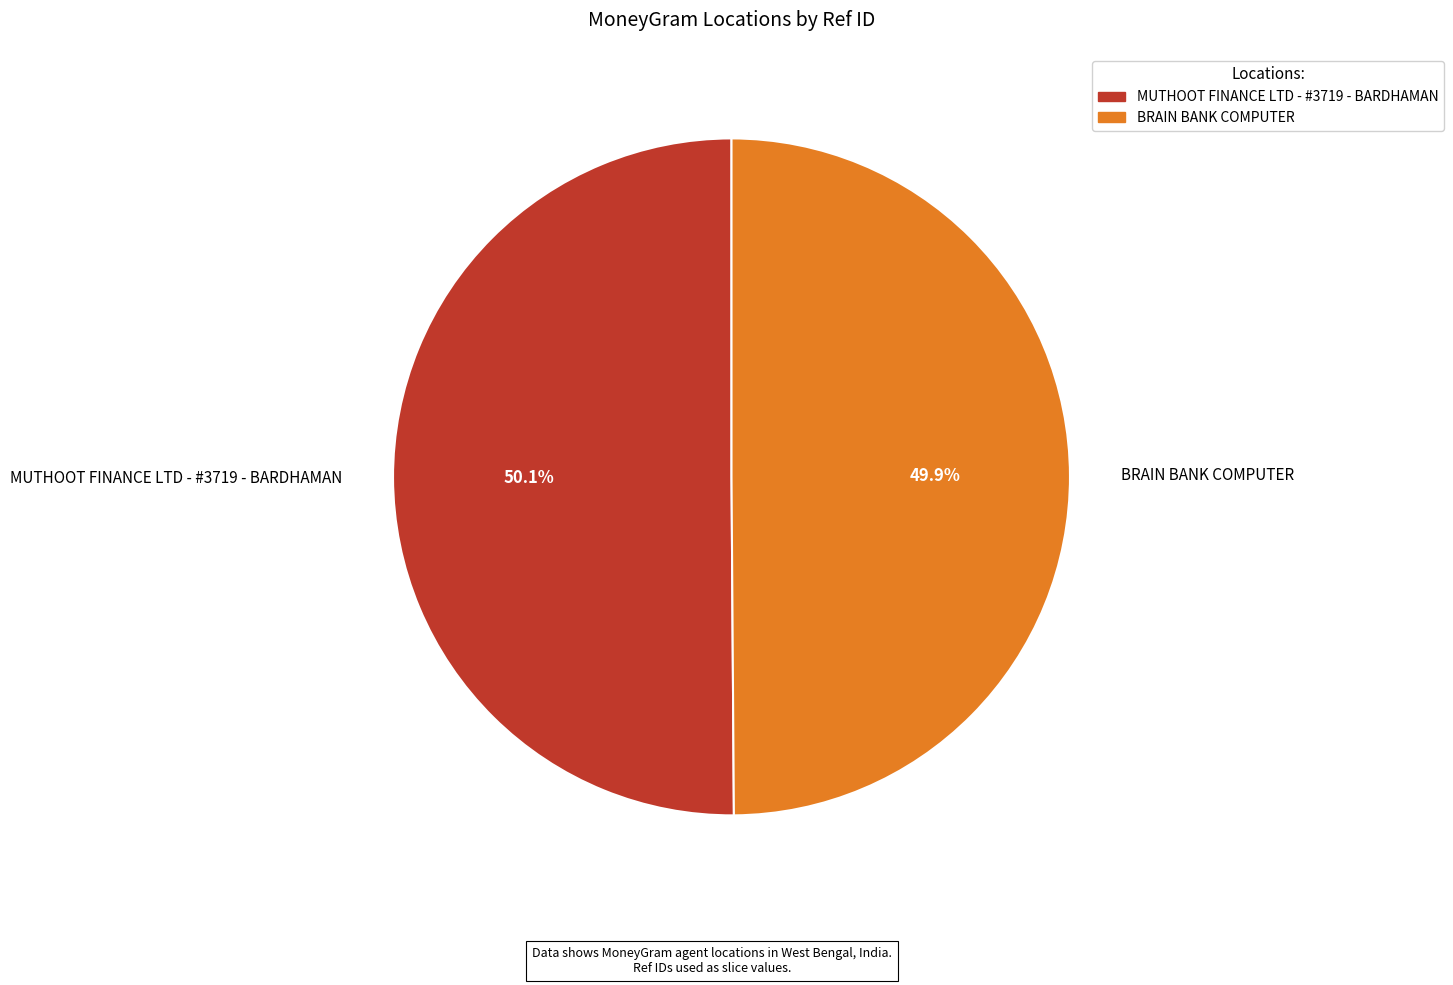

How many segments does this pie chart have?

2